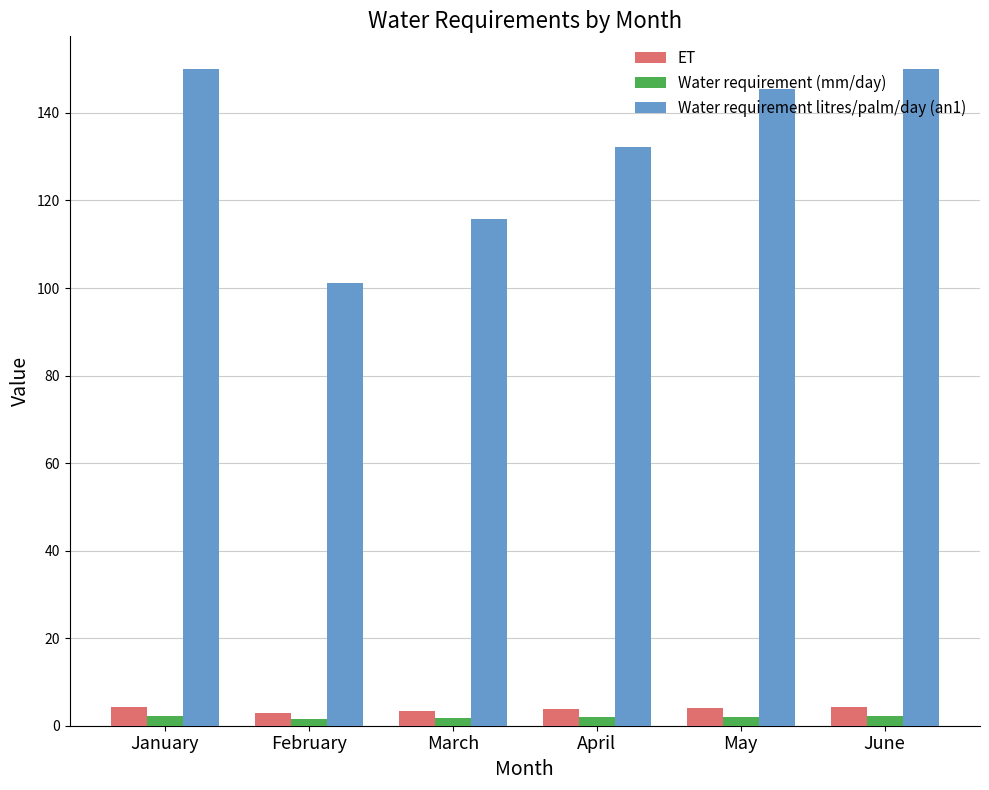

What is the average value of the ET series?

3.8